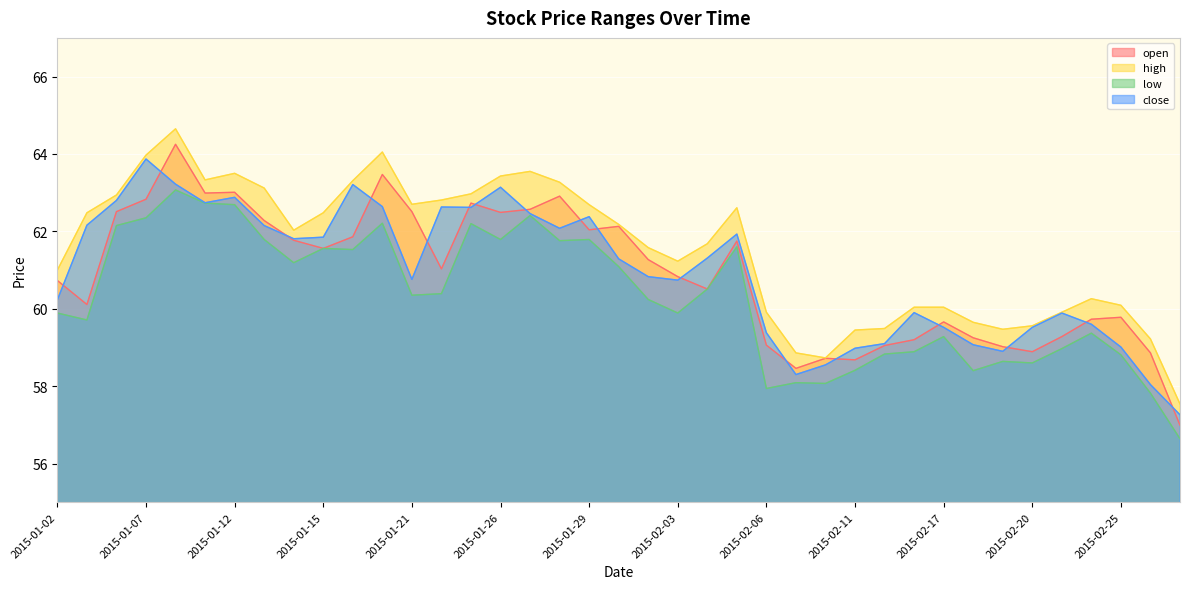

Which series has the widest spread of values?

open